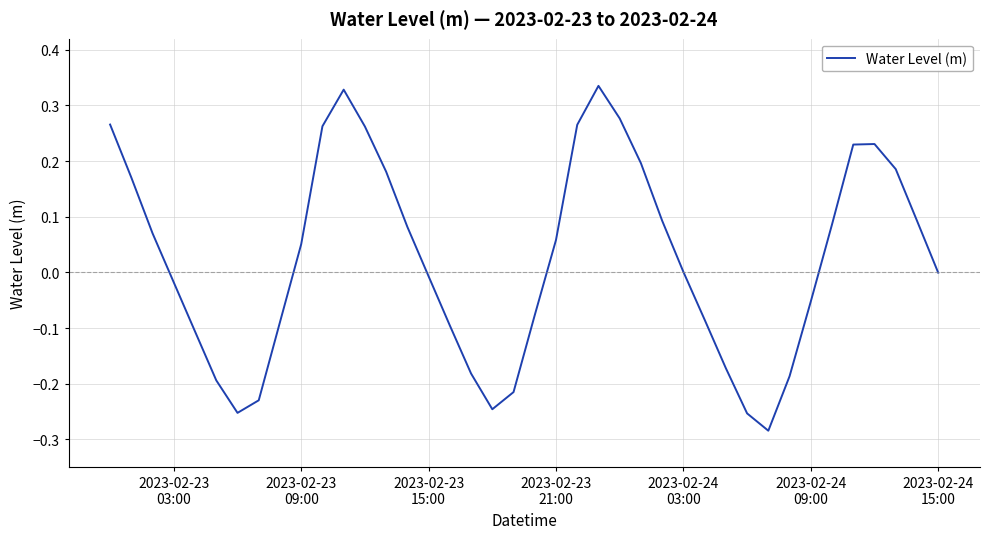

What is the difference between the maximum and minimum values?

0.6